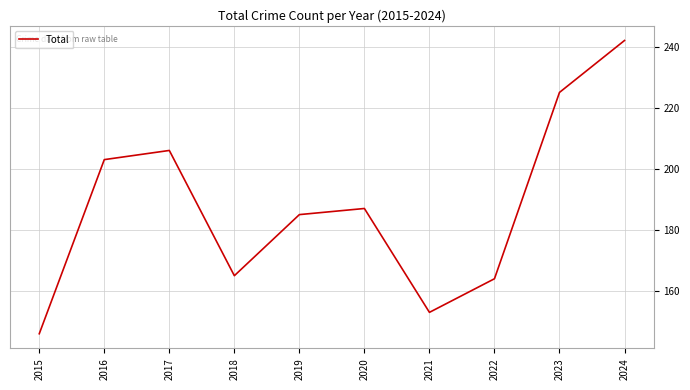

True or false: the data shows 90 at 2023.

False